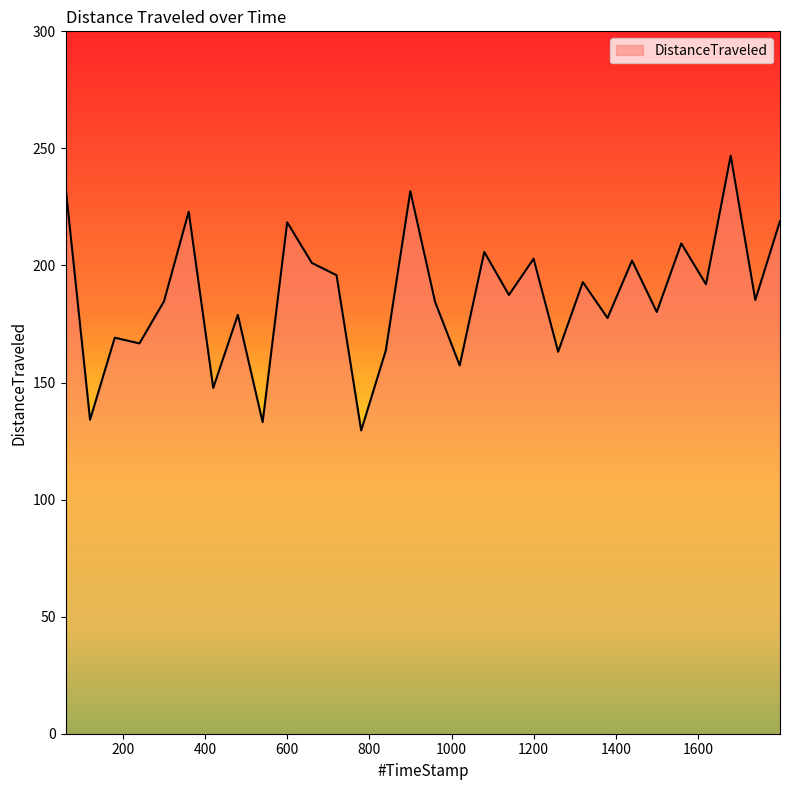

What is the smallest value displayed?

129.5